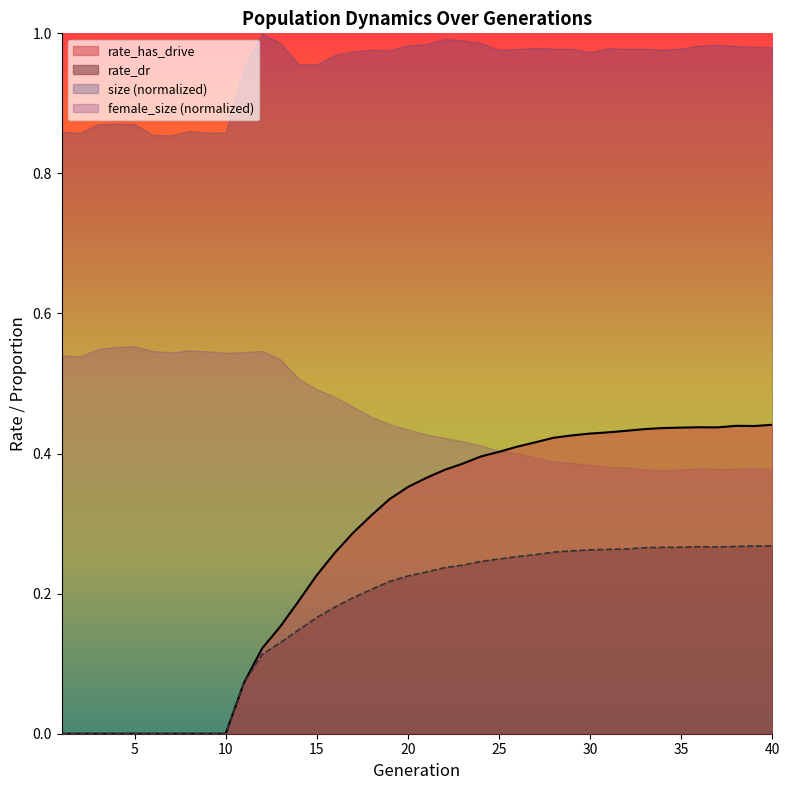

What is the sum of the rate_has_drive values at 17 and 23?

0.7